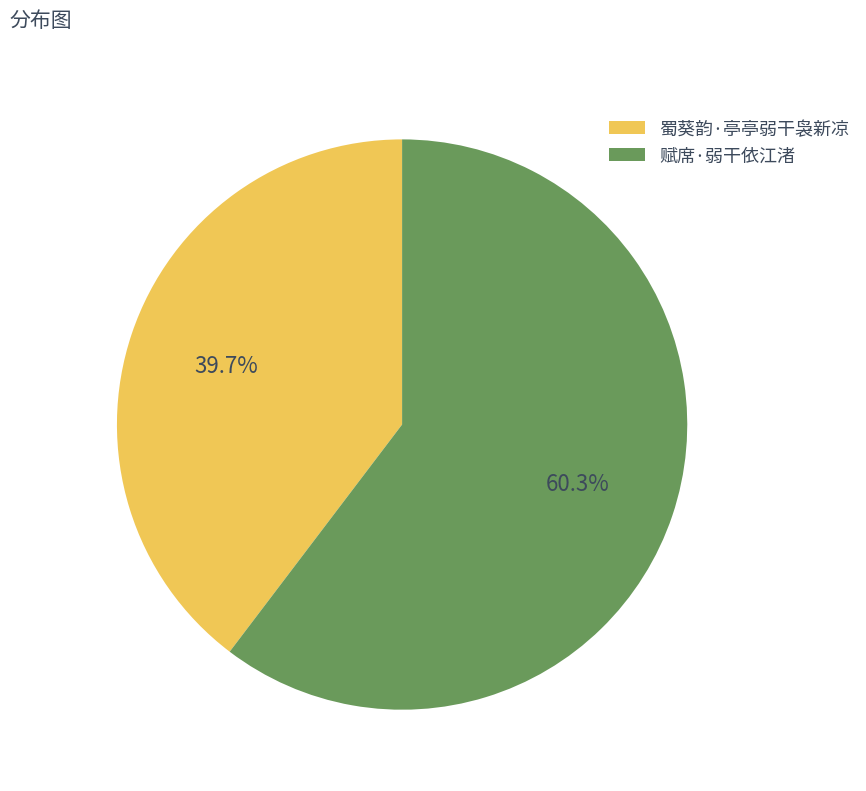

What is the total percentage of 赋席·弱干依江渚 and 蜀葵韵·亭亭弱干袅新凉?

100.0%